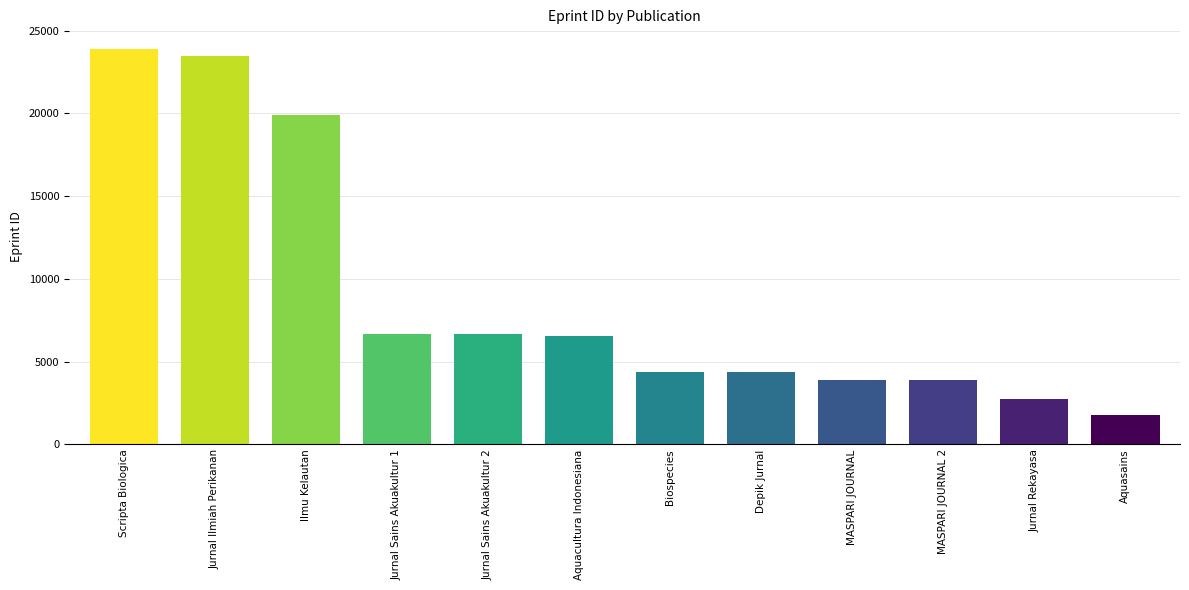

Read the value at MASPARI JOURNAL.

3894